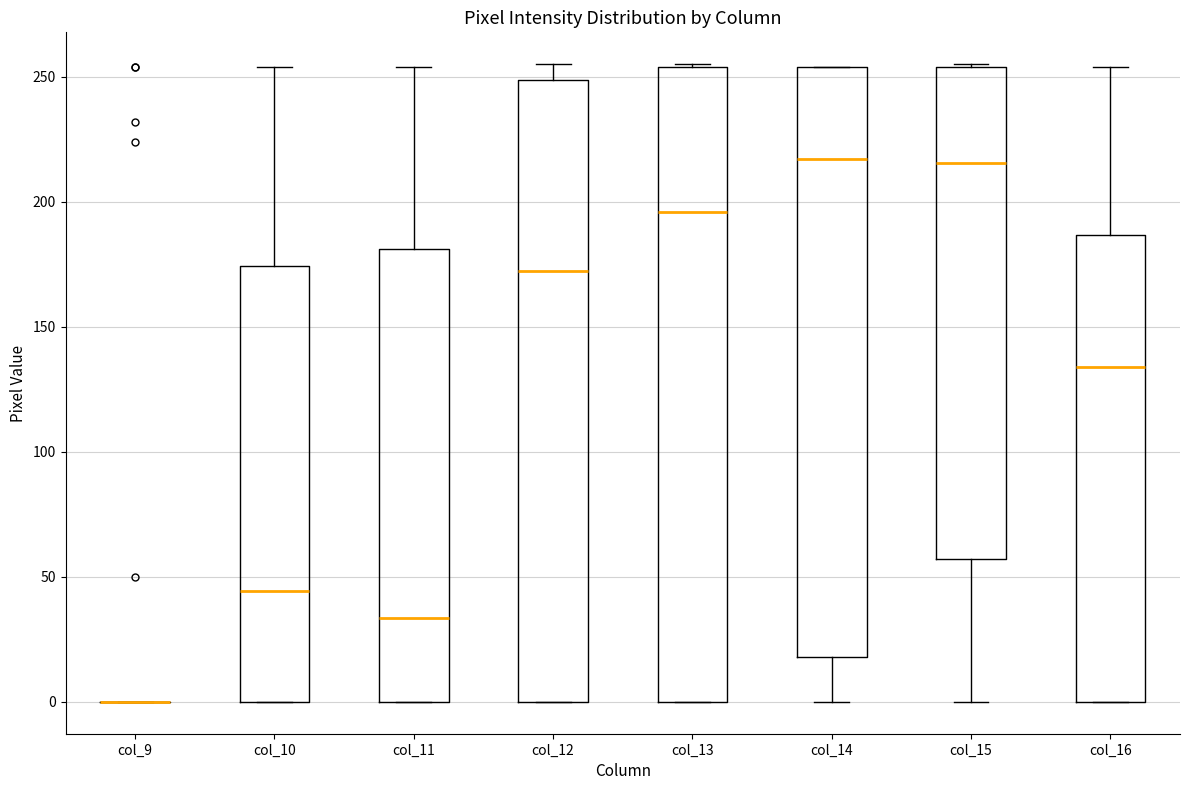

Where is the lower edge of the box for col_13 on the y-axis? The values are not printed on the chart, so give them approximately, as read against the axis.

0